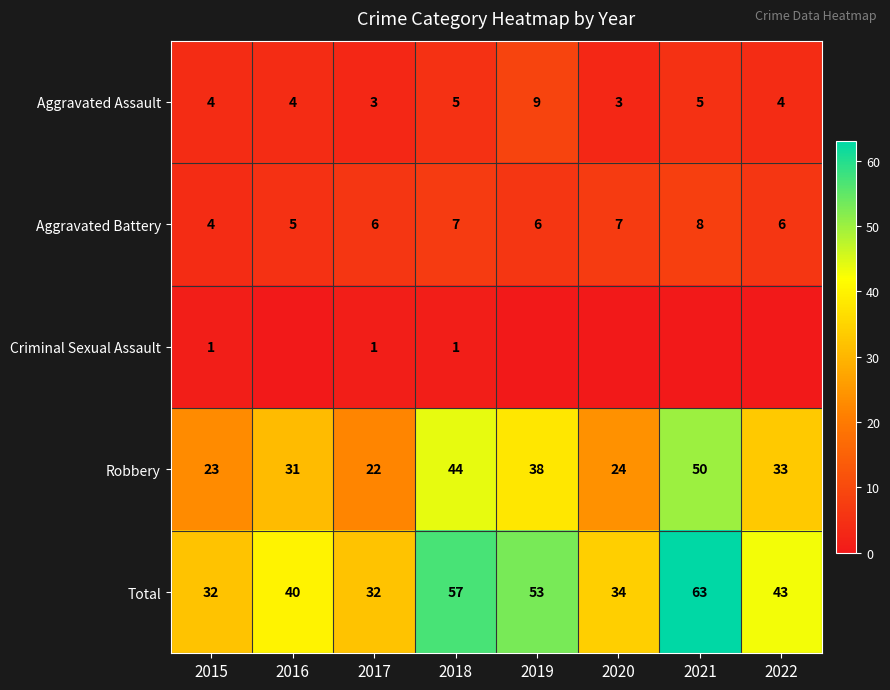

What is the approximate value of Robbery at 2022, to the nearest 10?

30